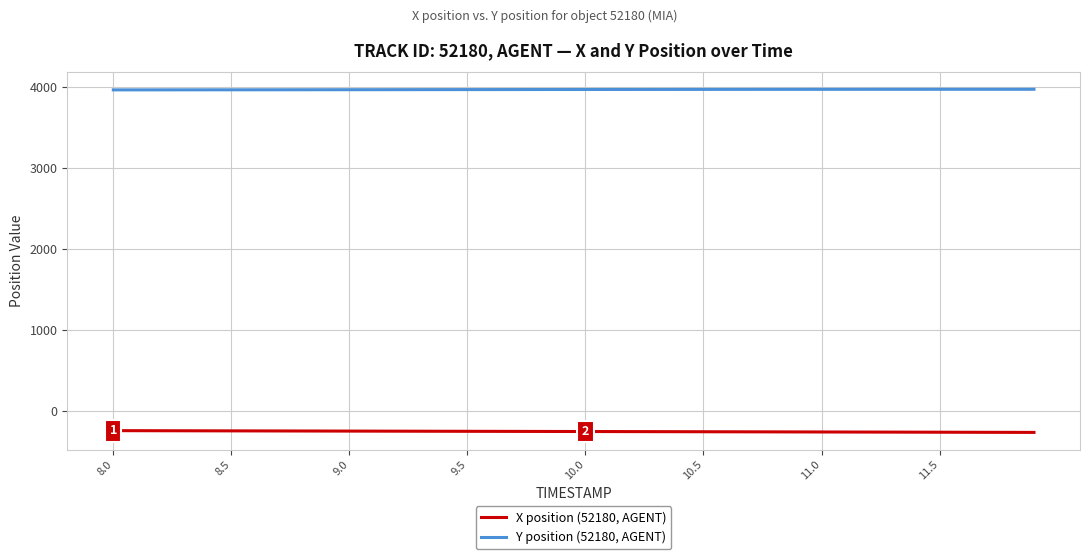

What is the average value of the X position (52180, AGENT) series?

-254.9